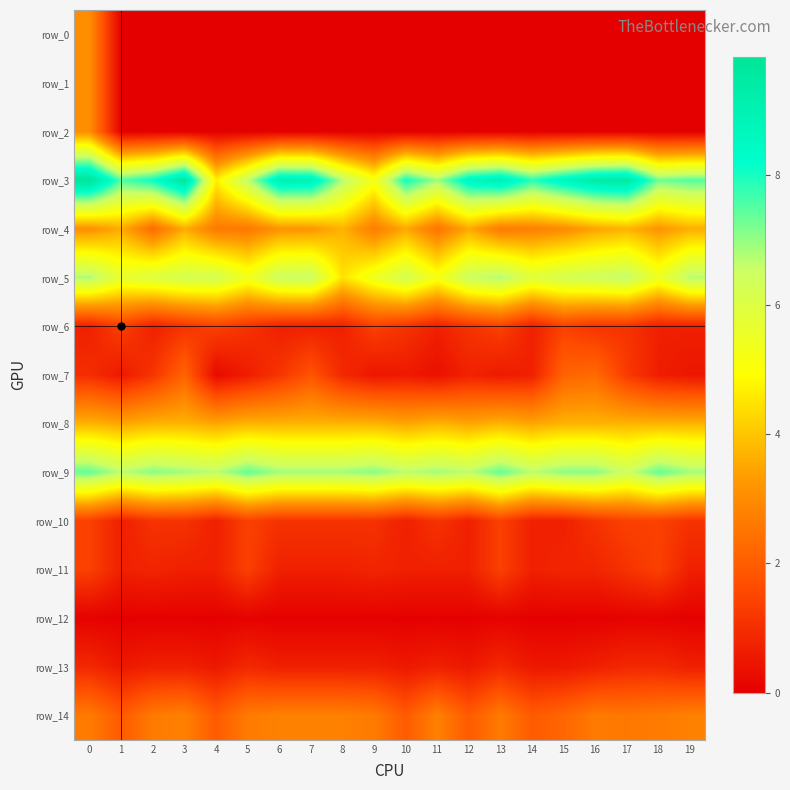

Reading right to left, list all the values displayed in this chart.

row_0: 19=0.0	18=0.0	17=0.0	16=0.0	15=0.0	14=0.0	13=0.0	12=0.0	11=0.0	10=0.0	9=0.0	8=0.0	7=0.0	6=0.0	5=0.0	4=0.0	3=0.0	2=0.0	1=0.0	0=3.0
row_1: 19=0.0	18=0.0	17=0.0	16=0.0	15=0.0	14=0.0	13=0.0	12=0.0	11=0.0	10=0.0	9=0.0	8=0.0	7=0.0	6=0.0	5=0.0	4=0.0	3=0.0	2=0.0	1=0.0	0=3.0
row_2: 19=0.0	18=0.0	17=0.0	16=0.0	15=0.0	14=0.0	13=0.0	12=0.0	11=0.0	10=0.0	9=0.0	8=0.0	7=0.0	6=0.0	5=0.0	4=0.0	3=0.0	2=0.0	1=0.0	0=3.0
row_3: 19=7.5	18=7.3	17=9.5	16=9.3	15=8.7	14=7.9	13=9.0	12=8.6	11=6.9	10=8.1	9=5.2	8=6.7	7=8.9	6=9.0	5=6.6	4=4.7	3=9.6	2=8.1	1=7.5	0=9.8
row_4: 19=3.6	18=3.2	17=3.7	16=3.5	15=3.0	14=2.8	13=2.6	12=3.5	11=2.5	10=3.5	9=2.7	8=3.7	7=3.2	6=3.2	5=2.6	4=2.6	3=3.6	2=2.3	1=3.6	0=3.1
row_5: 19=6.8	18=5.5	17=6.6	16=6.5	15=6.3	14=5.9	13=6.8	12=6.5	11=5.2	10=6.3	9=5.4	8=4.5	7=6.6	6=6.5	5=5.4	4=6.3	3=6.3	2=6.0	1=5.7	0=6.8
row_6: 19=0.7	18=0.7	17=1.1	16=1.1	15=1.4	14=0.7	13=1.4	12=1.1	11=0.7	10=1.1	9=1.4	8=0.7	7=0.7	6=0.7	5=1.1	4=1.4	3=1.1	2=0.7	1=1.4	0=0.7
row_7: 19=0.5	18=0.6	17=1.3	16=2.3	15=2.1	14=0.7	13=0.6	12=0.7	11=0.4	10=0.6	9=0.5	8=0.9	7=1.8	6=1.1	5=0.6	4=0.2	3=2.1	2=1.1	1=0.6	0=1.0
row_8: 19=3.7	18=3.7	17=3.7	16=3.7	15=3.7	14=3.5	13=3.7	12=3.5	11=3.7	10=3.5	9=3.7	8=3.7	7=3.7	6=3.7	5=3.7	4=3.5	3=3.7	2=3.7	1=3.5	0=3.7
row_9: 19=6.9	18=7.4	17=6.4	16=7.1	15=7.1	14=6.7	13=7.4	12=6.7	11=6.9	10=6.7	9=7.1	8=6.9	7=6.9	6=6.9	5=7.4	4=6.7	3=6.9	2=7.1	1=6.7	0=7.4
row_10: 19=1.1	18=1.4	17=1.4	16=1.1	15=0.7	14=0.7	13=1.4	12=0.7	11=1.1	10=0.7	9=1.1	8=1.1	7=1.1	6=1.1	5=1.4	4=0.7	3=1.1	2=1.1	1=0.7	0=1.4
row_11: 19=0.7	18=1.4	17=1.1	16=0.8	15=0.8	14=0.7	13=1.4	12=0.7	11=0.7	10=0.7	9=0.8	8=0.7	7=0.7	6=0.7	5=1.4	4=0.7	3=0.7	2=0.8	1=0.7	0=1.4
row_12: 19=0.0	18=0.1	17=0.1	16=0.0	15=0.0	14=0.0	13=0.1	12=0.0	11=0.0	10=0.0	9=0.0	8=0.0	7=0.0	6=0.0	5=0.1	4=0.0	3=0.0	2=0.0	1=0.0	0=0.1
row_13: 19=0.7	18=0.9	17=0.9	16=0.7	15=0.5	14=0.5	13=0.9	12=0.5	11=0.7	10=0.5	9=0.7	8=0.7	7=0.7	6=0.7	5=0.9	4=0.5	3=0.7	2=0.7	1=0.5	0=0.9
row_14: 19=2.8	18=2.6	17=2.6	16=2.6	15=2.2	14=1.9	13=2.6	12=1.9	11=2.8	10=1.9	9=2.6	8=2.8	7=2.8	6=2.8	5=2.6	4=1.9	3=2.8	2=2.6	1=1.9	0=2.6